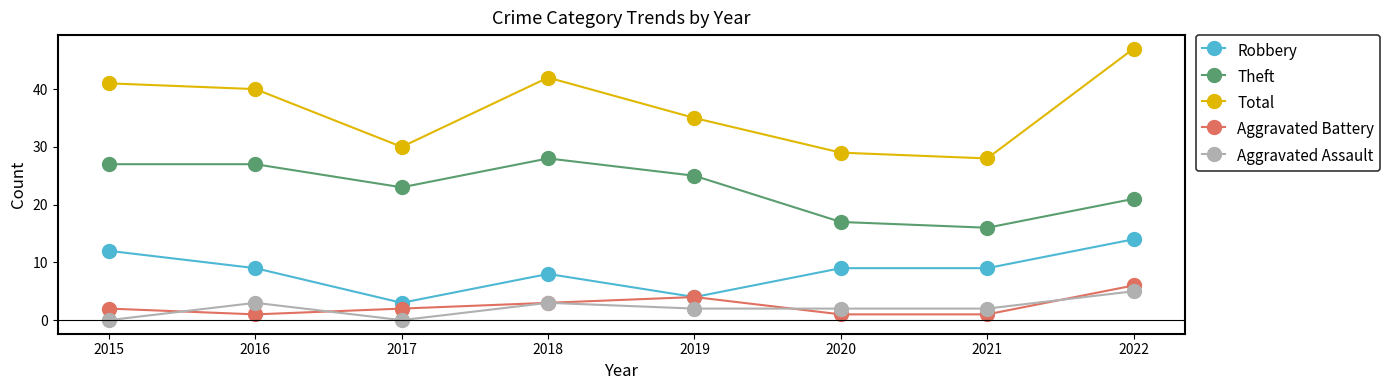

What is the value of the Robbery point at the 3rd from the left?

3